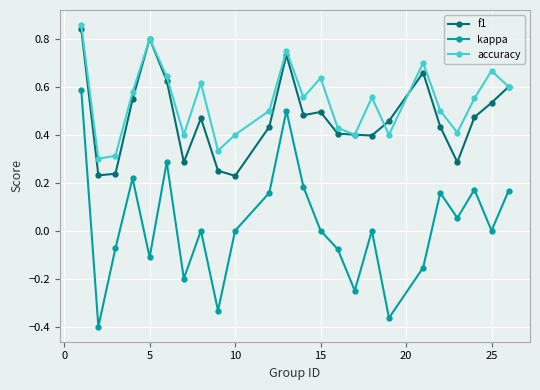

Which series has the widest spread of values?

kappa